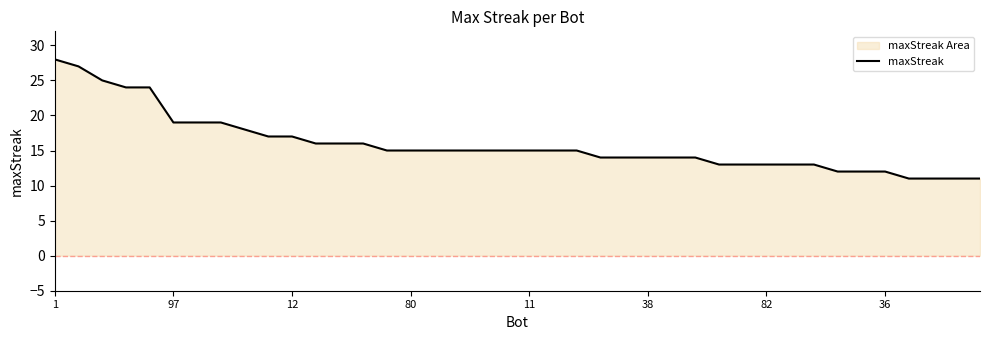

Reading left to right, list all the values displayed in this chart.

28	27	25	24	24	19	19	19	18	17	17	16	16	16	15	15	15	15	15	15	15	15	15	14	14	14	14	14	13	13	13	13	13	12	12	12	11	11	11	11